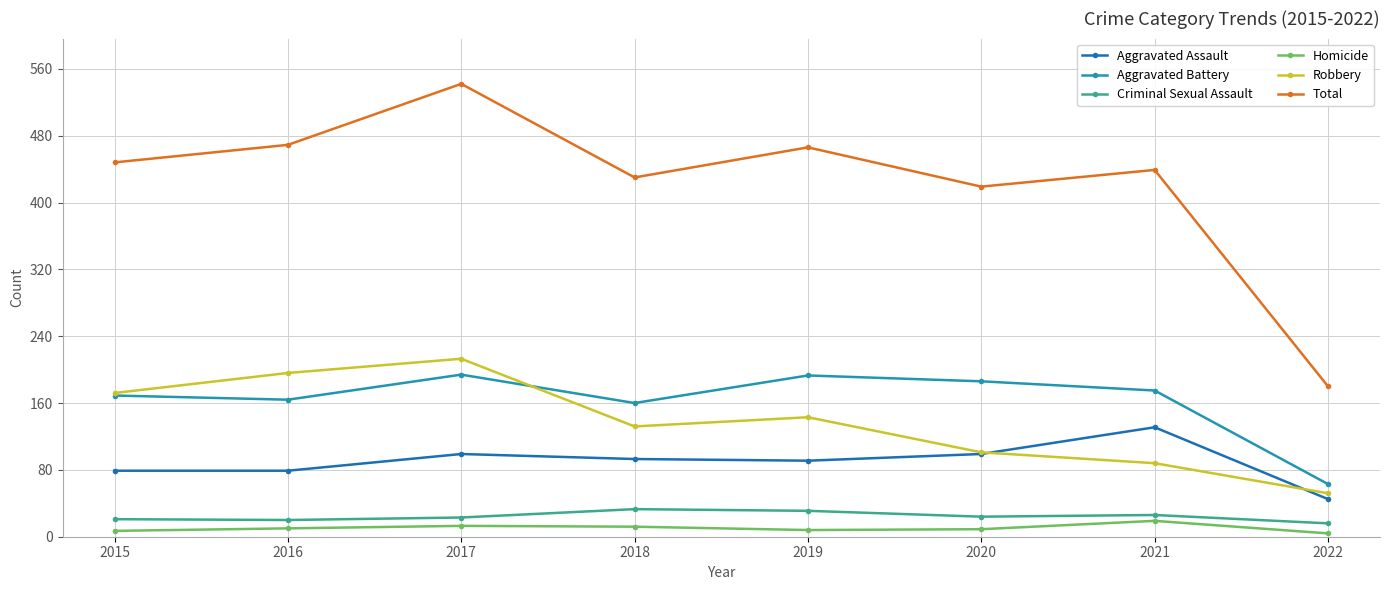

The value of Criminal Sexual Assault at 2018 is 33. True or false?

True